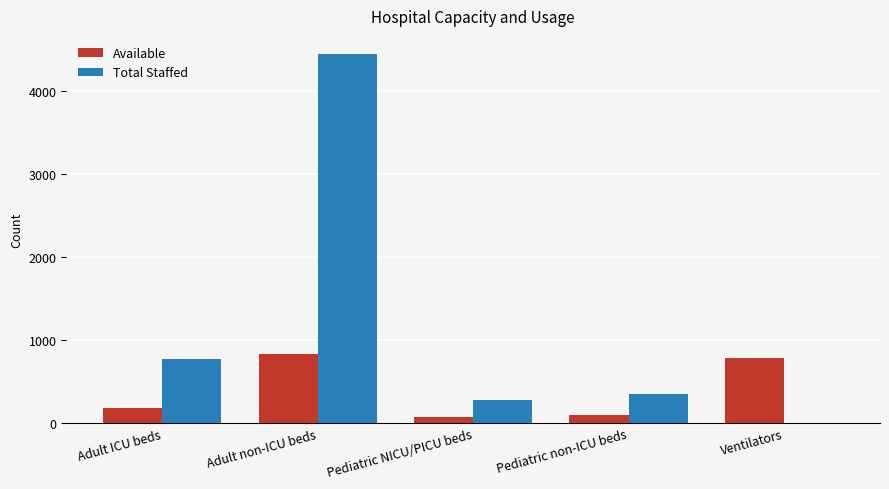

At which category is the sum across all series the highest?

Adult non-ICU beds